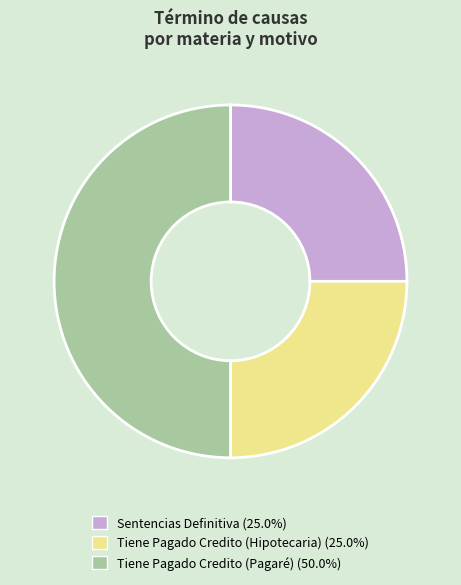

How many slices are in this pie chart?

3